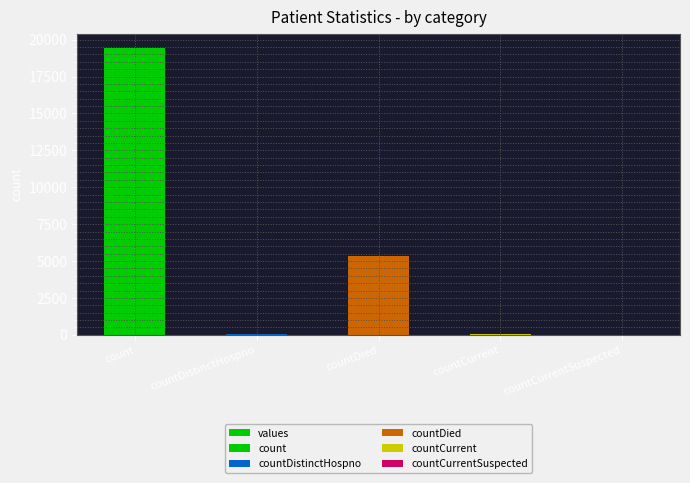

List the labels in order of value, smallest first.

countCurrentSuspected, countDistinctHospno, countCurrent, countDied, count